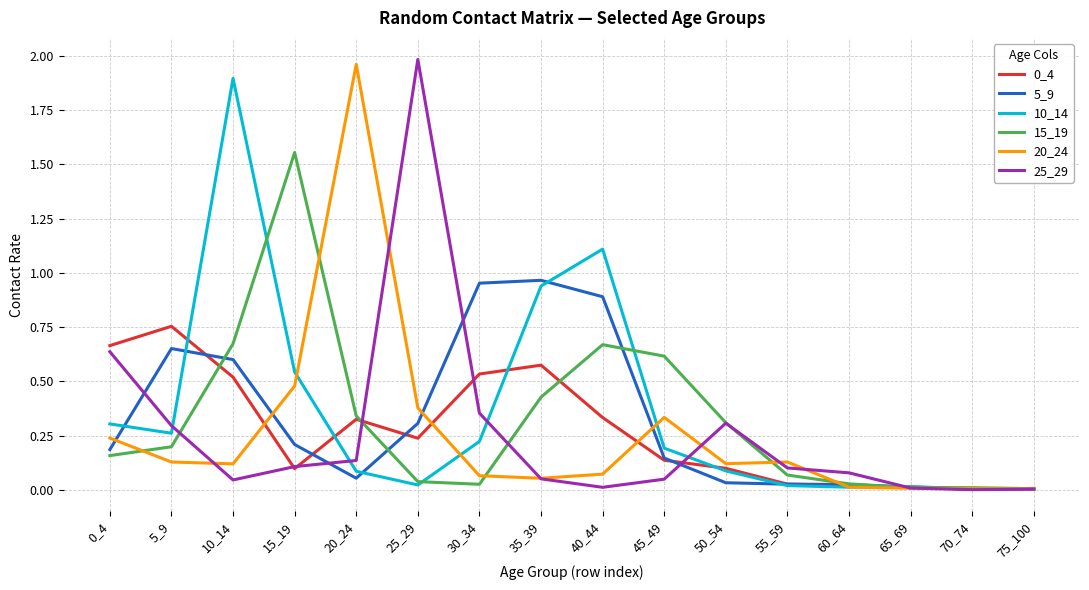

What is the sum of all 20_24 values?

4.1